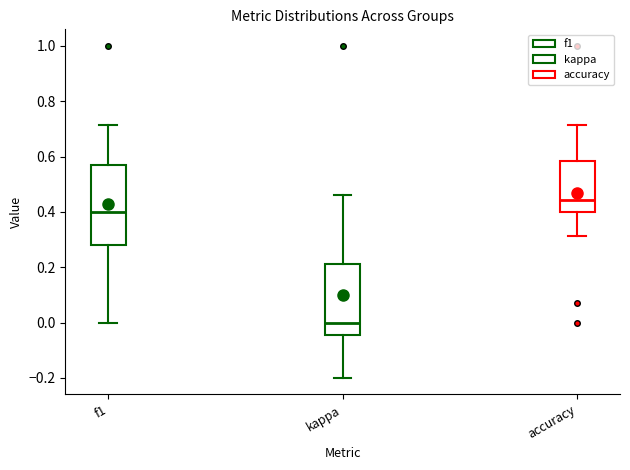

Reading left to right, read every box against the y-axis: the position of its median line, the range the box covers, and the ends of its whiskers. The values are not printed on the chart, so give them approximately, as read against the axis.

f1: median 0.40, box 0.28 to 0.56, whiskers 0.00 to 0.72
kappa: median 0.00, box -0.04 to 0.22, whiskers -0.20 to 0.46
accuracy: median 0.44, box 0.40 to 0.58, whiskers 0.32 to 0.72